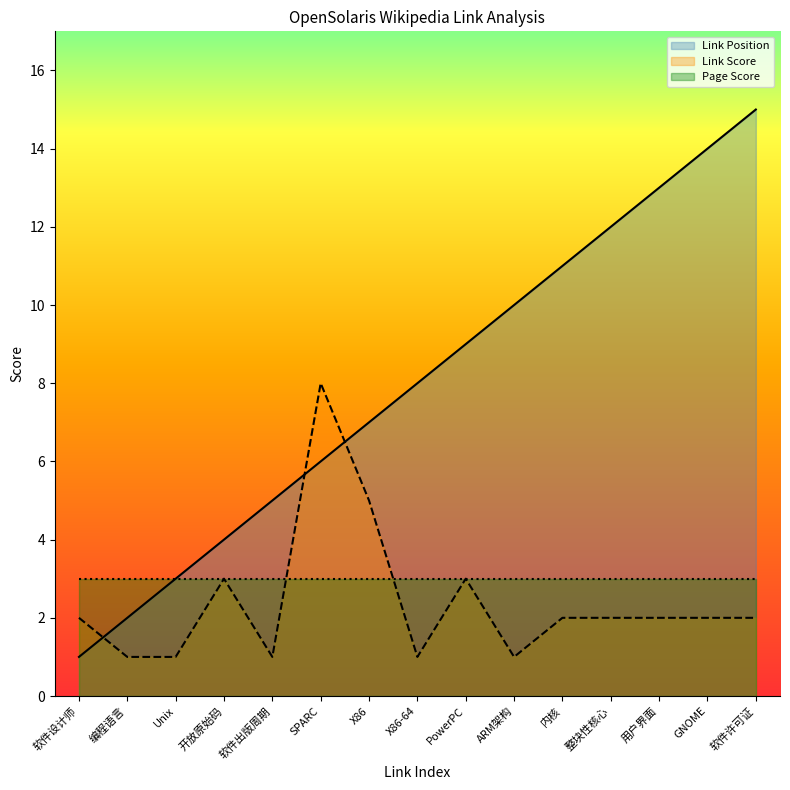

What is the label of the 14th point from the right?

编程语言